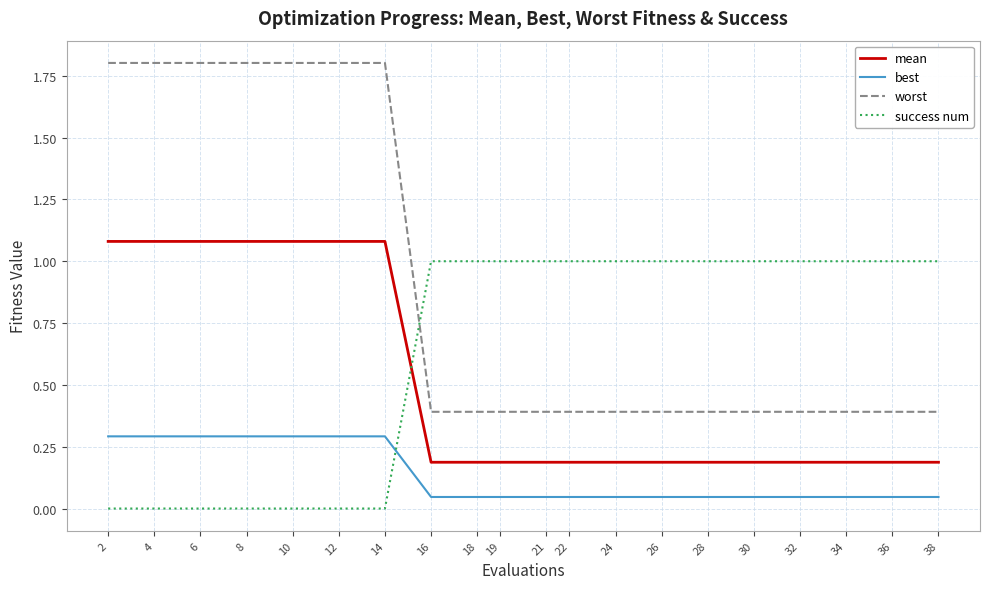

Is the value of worst at 28 greater than the value of best at 38?

Yes